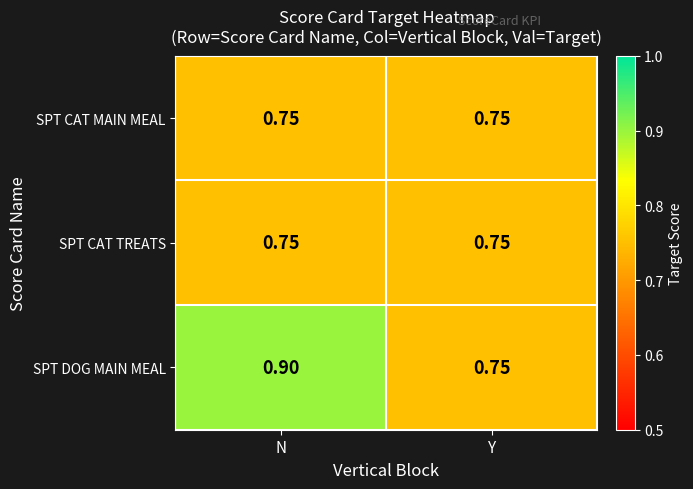

List the labels in order of SPT DOG MAIN MEAL value, smallest first.

Y, N